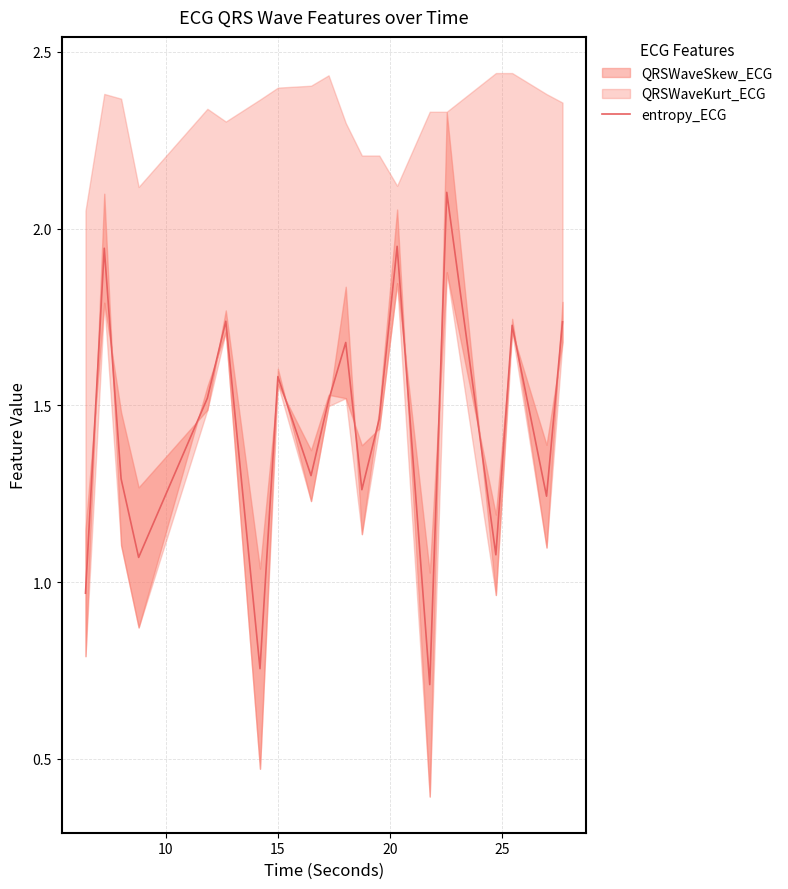

What is the average value?

1.4